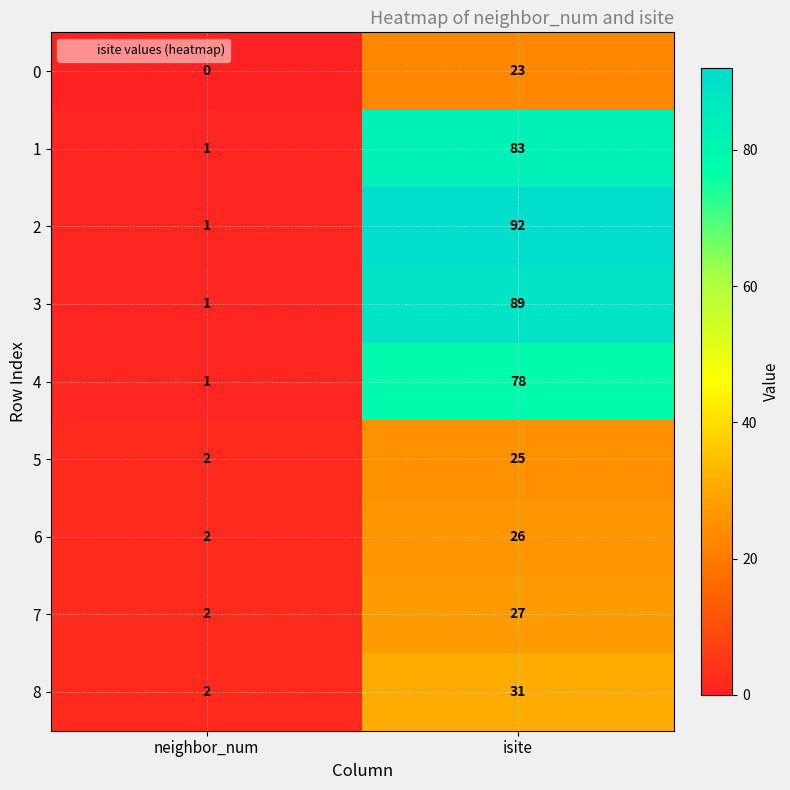

Which category has the highest value across all series?

isite